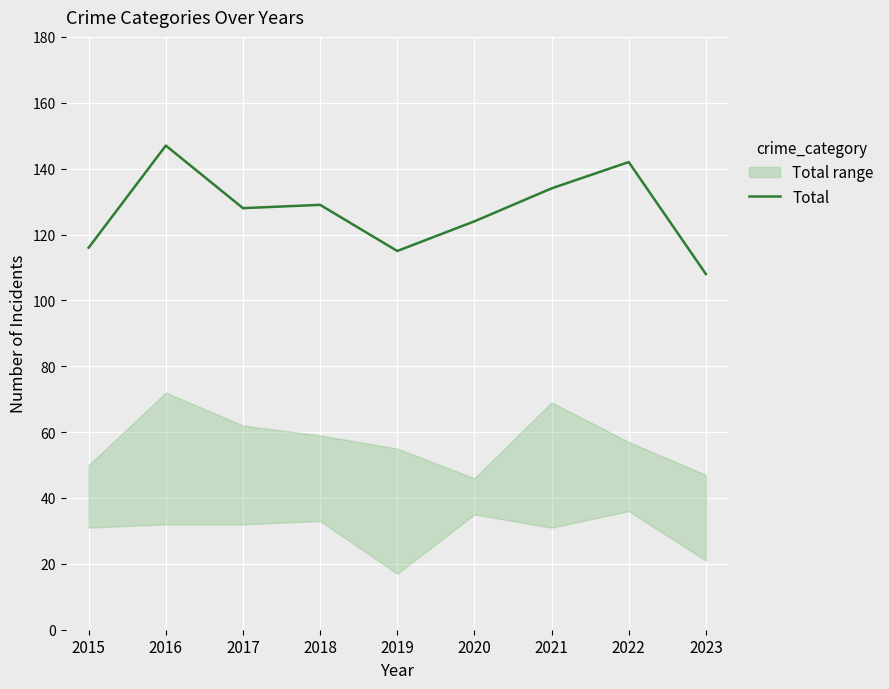

What is the difference between the values at 2019 and 2020?

9